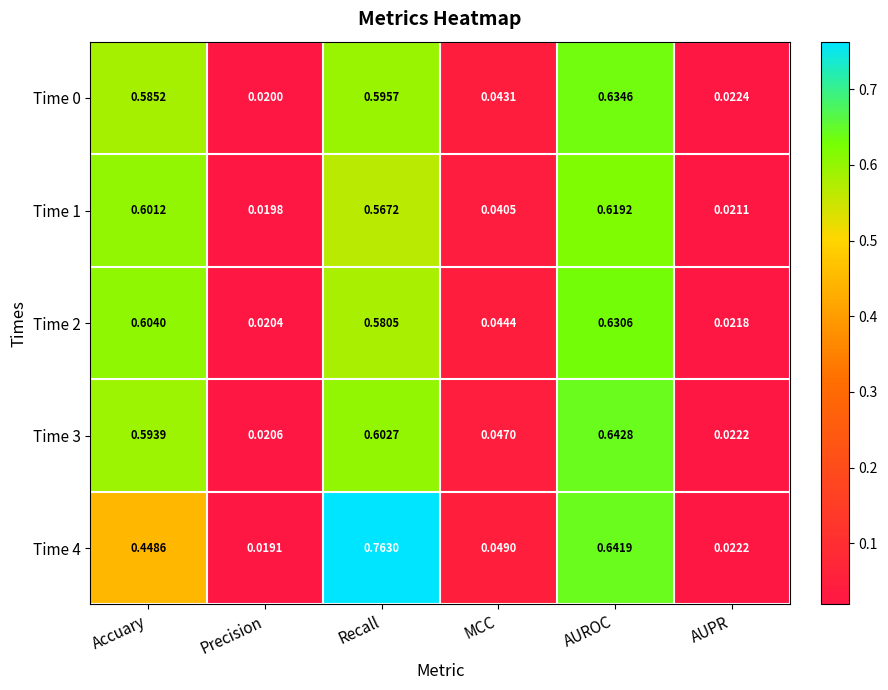

Which series has the largest total across all categories?

Time 4